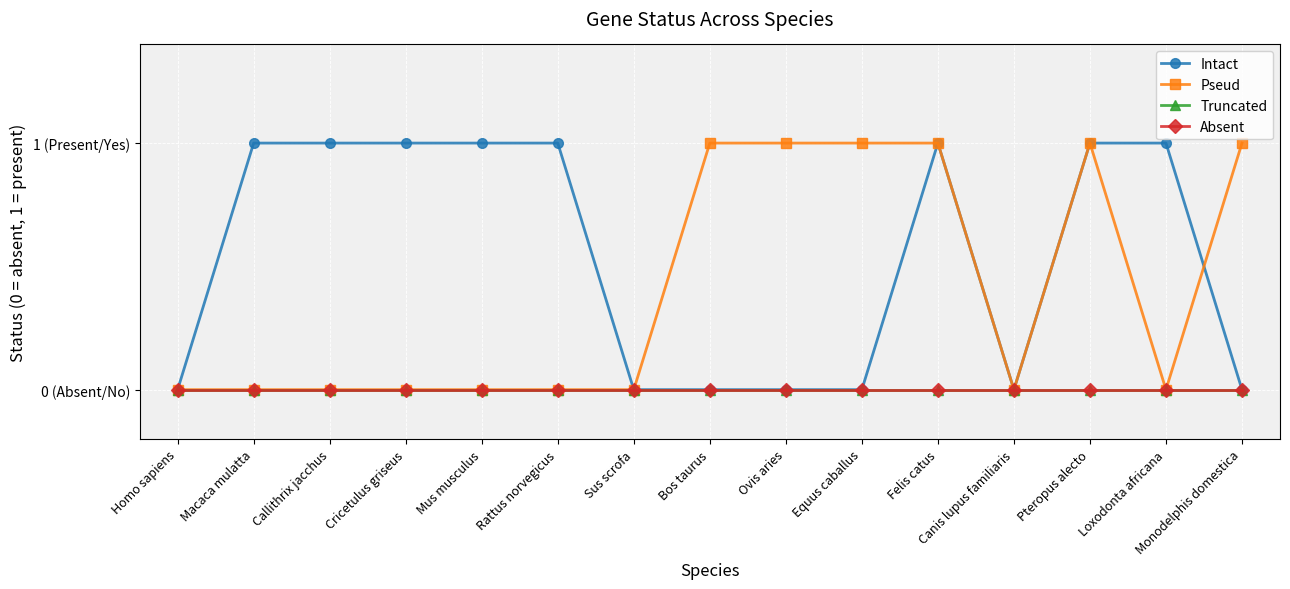

True or false: Truncated and Pseud intersect in this chart.

False